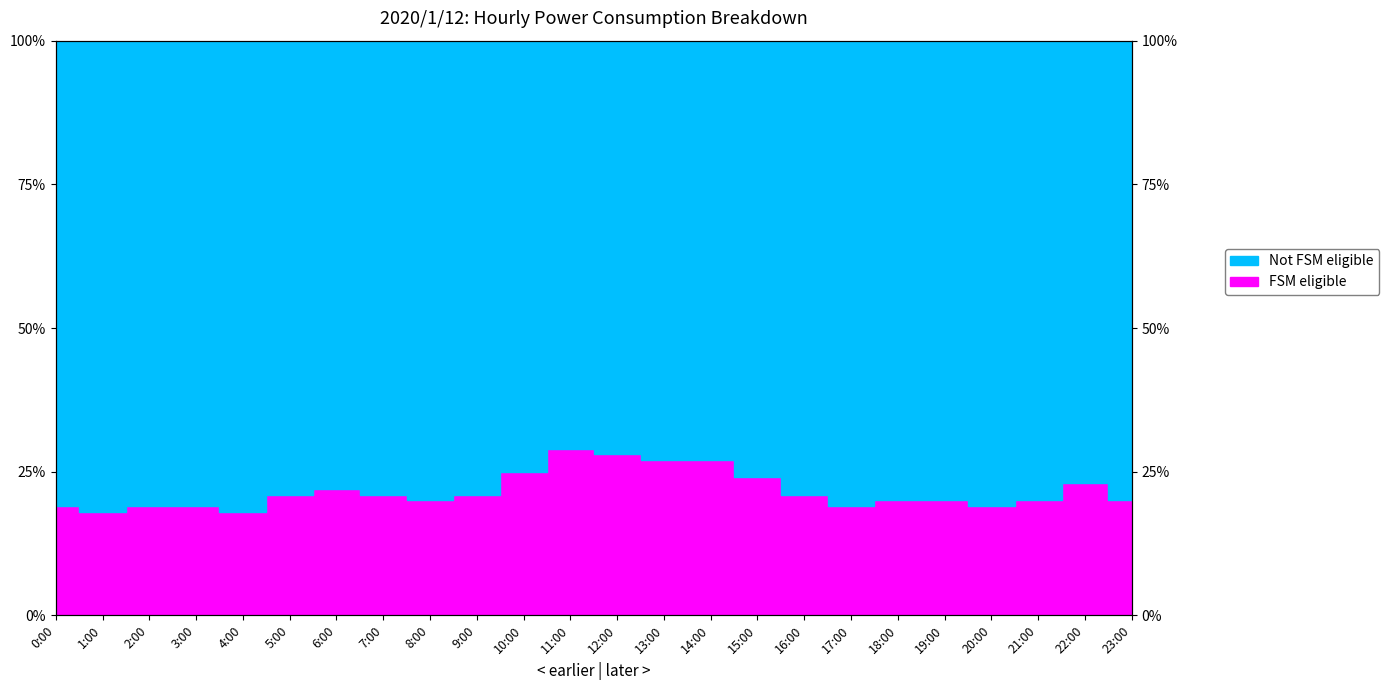

Reading left to right, transcribe all the data shown in this chart.

0:00=19	1:00=18	2:00=19	3:00=19	4:00=18	5:00=21	6:00=22	7:00=21	8:00=20	9:00=21	10:00=25	11:00=29	12:00=28	13:00=27	14:00=27	15:00=24	16:00=21	17:00=19	18:00=20	19:00=20	20:00=19	21:00=20	22:00=23	23:00=20